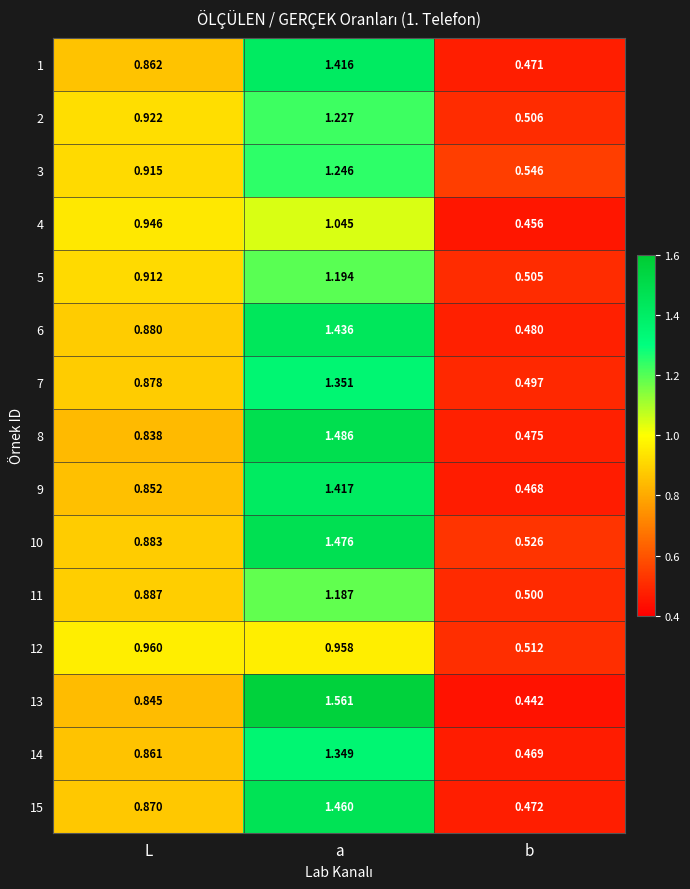

Which series has the widest spread of values?

13